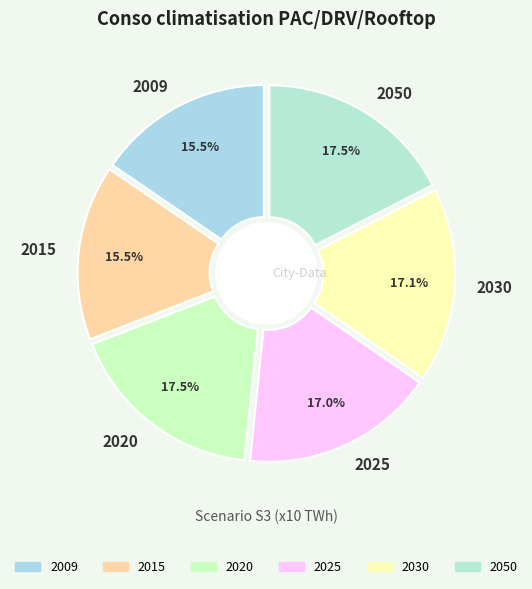

Count the number of slices in the pie.

6